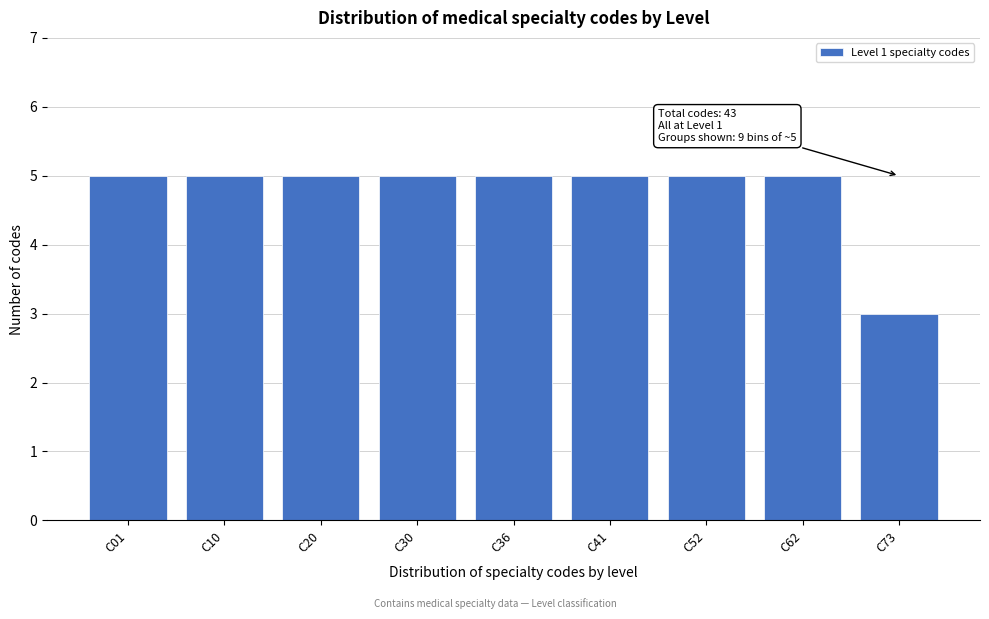

Reading right to left, extract all data points from this chart.

C73=3	C62=5	C52=5	C41=5	C36=5	C30=5	C20=5	C10=5	C01=5